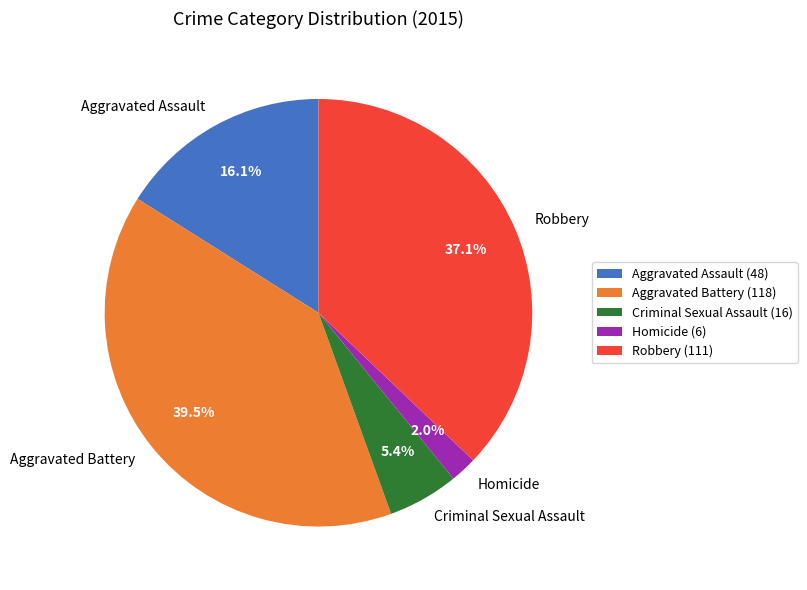

To the nearest percent, what portion does Aggravated Assault represent?

16%